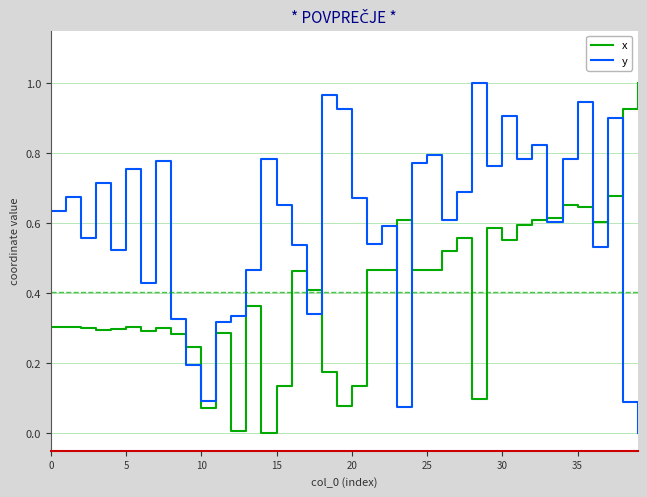

Which series has the largest total across all categories?

y